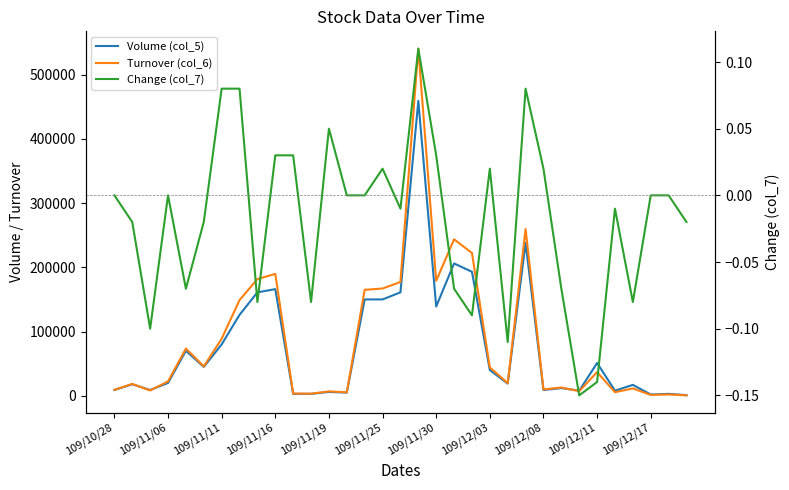

What is the difference between the highest and lowest values at 109/12/08?

181700.1